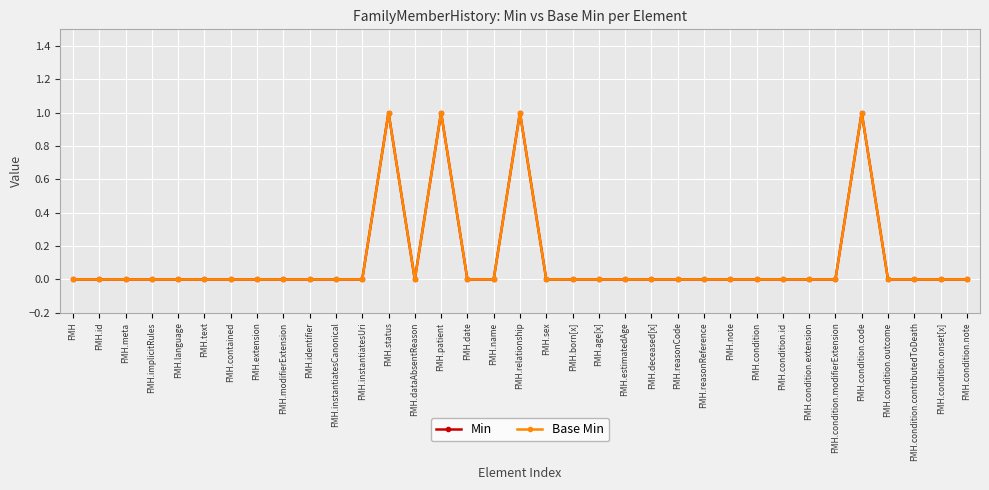

Does the chart have visible grid lines?

Yes